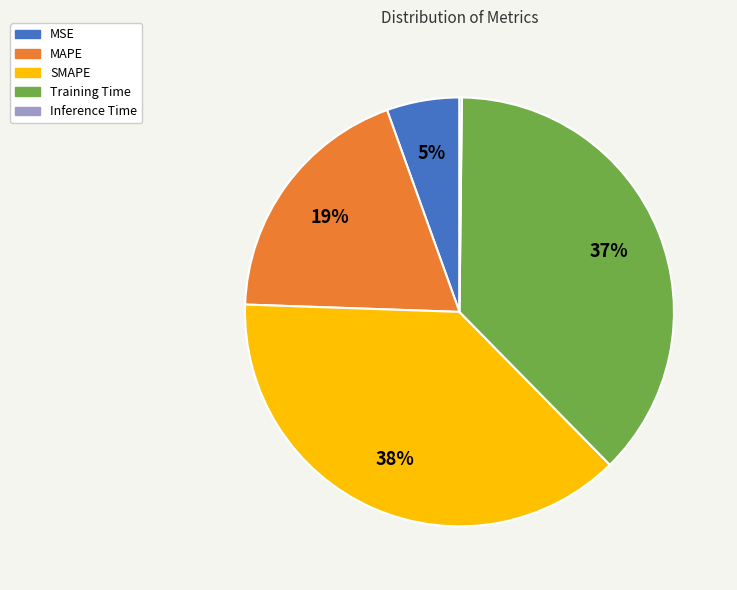

To the nearest percent, what is the difference between the Training Time and MSE slice percentages?

32%